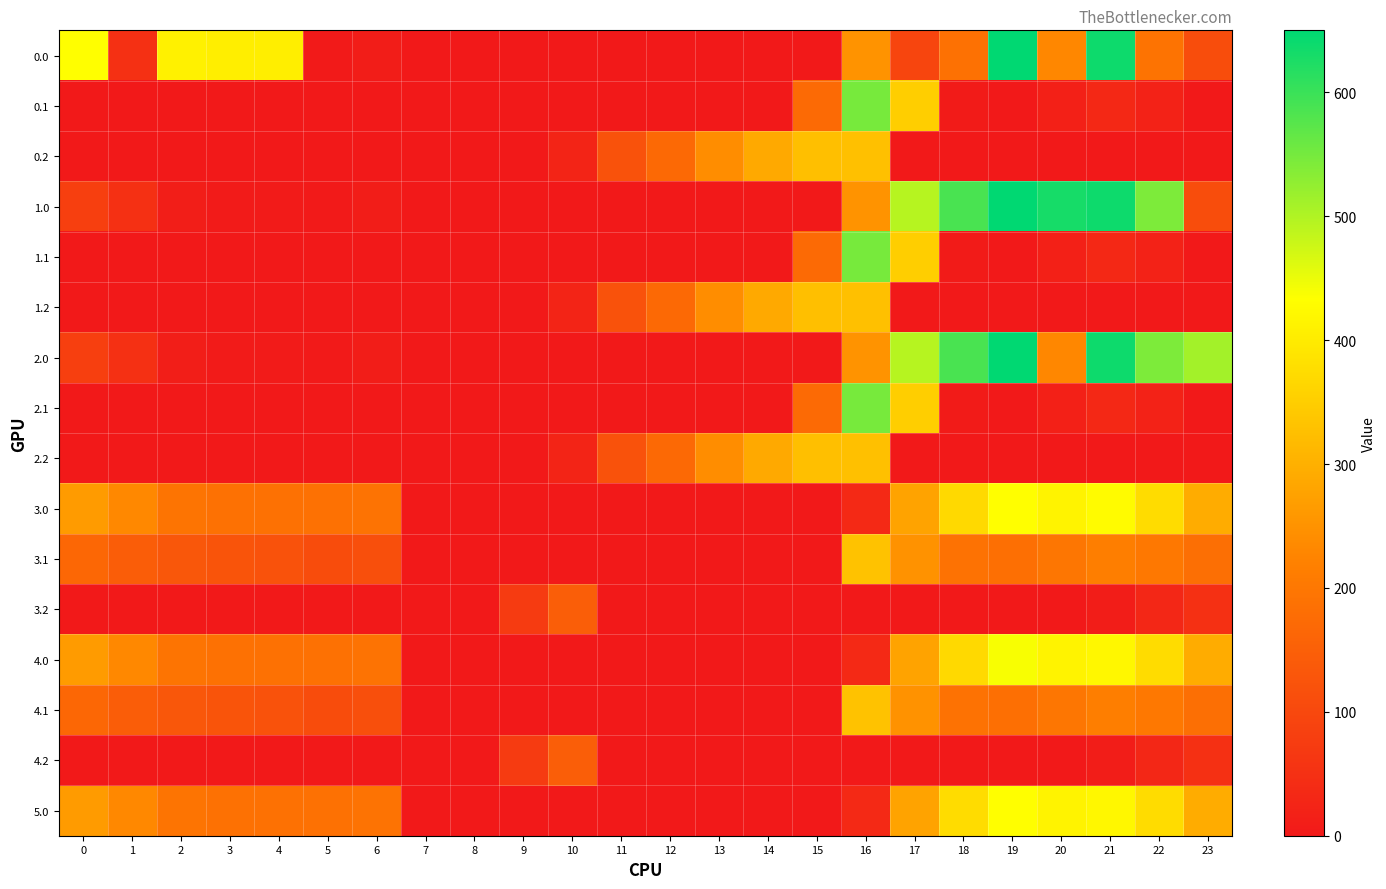

Count the number of categories in the chart.

24